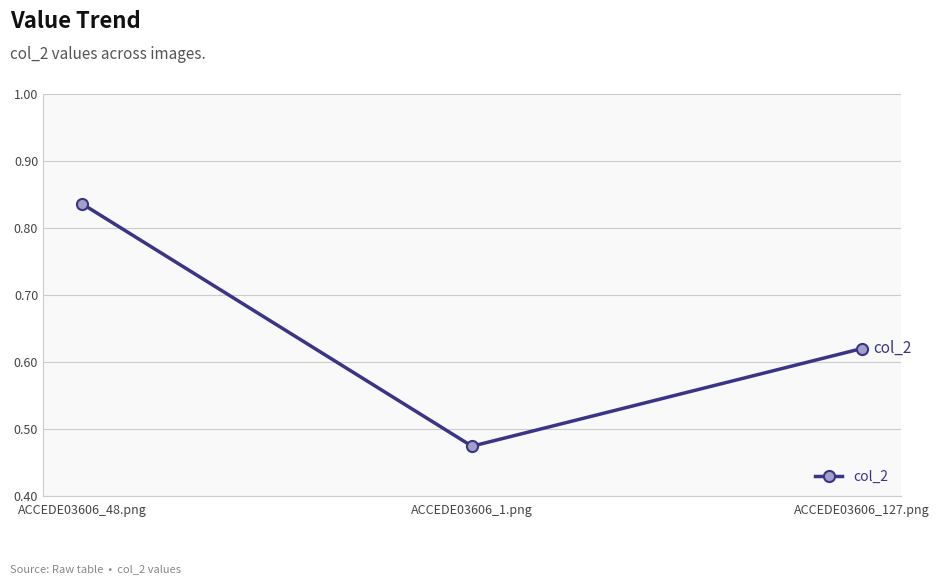

What is the sum of the values at ACCEDE03606_127.png and ACCEDE03606_1.png?

1.1